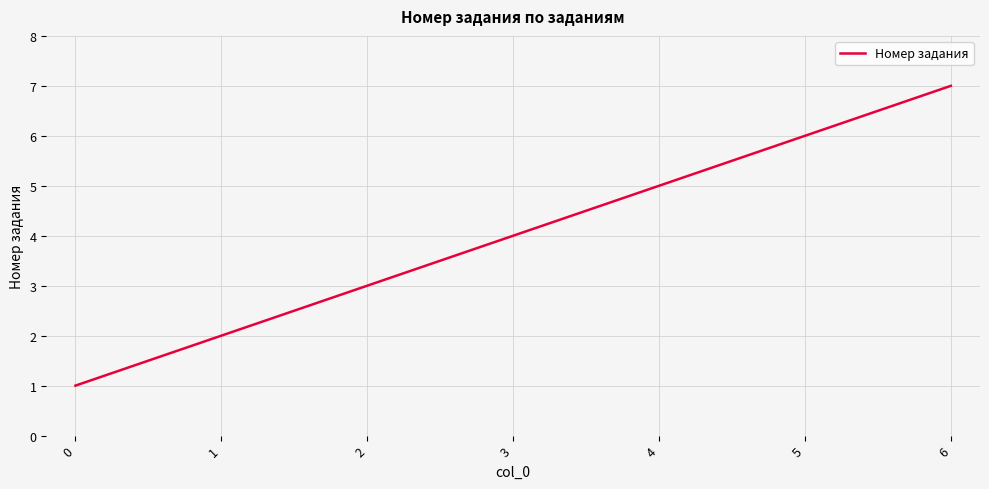

What is the maximum value shown in the chart?

7